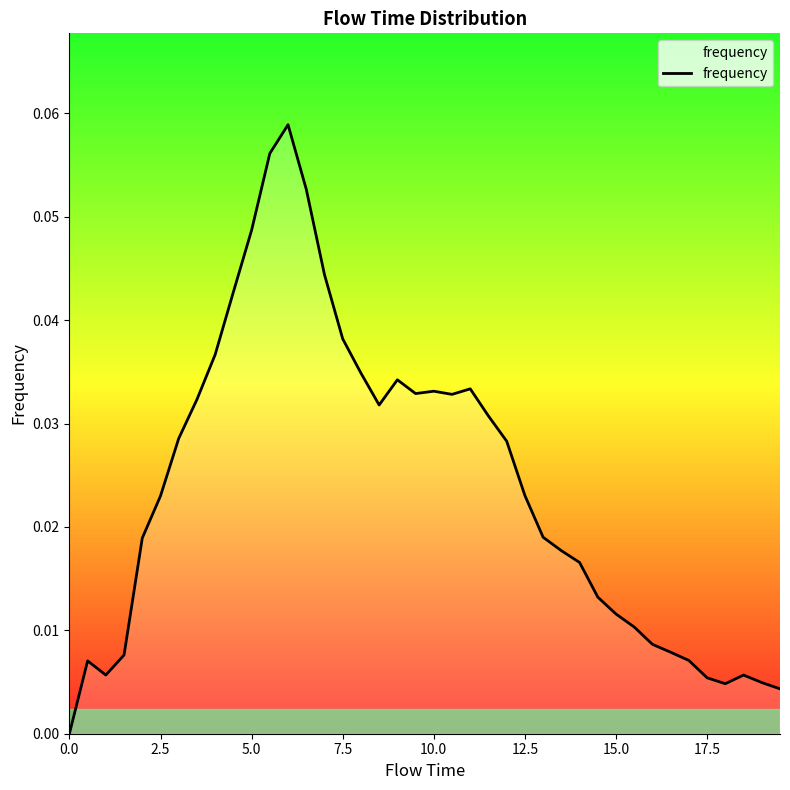

Reading left to right, transcribe all the data shown in this chart.

0.0	0.0	0.0	0.0	0.0	0.0	0.0	0.0	0.0	0.0	0.0	0.1	0.1	0.1	0.0	0.0	0.0	0.0	0.0	0.0	0.0	0.0	0.0	0.0	0.0	0.0	0.0	0.0	0.0	0.0	0.0	0.0	0.0	0.0	0.0	0.0	0.0	0.0	0.0	0.0